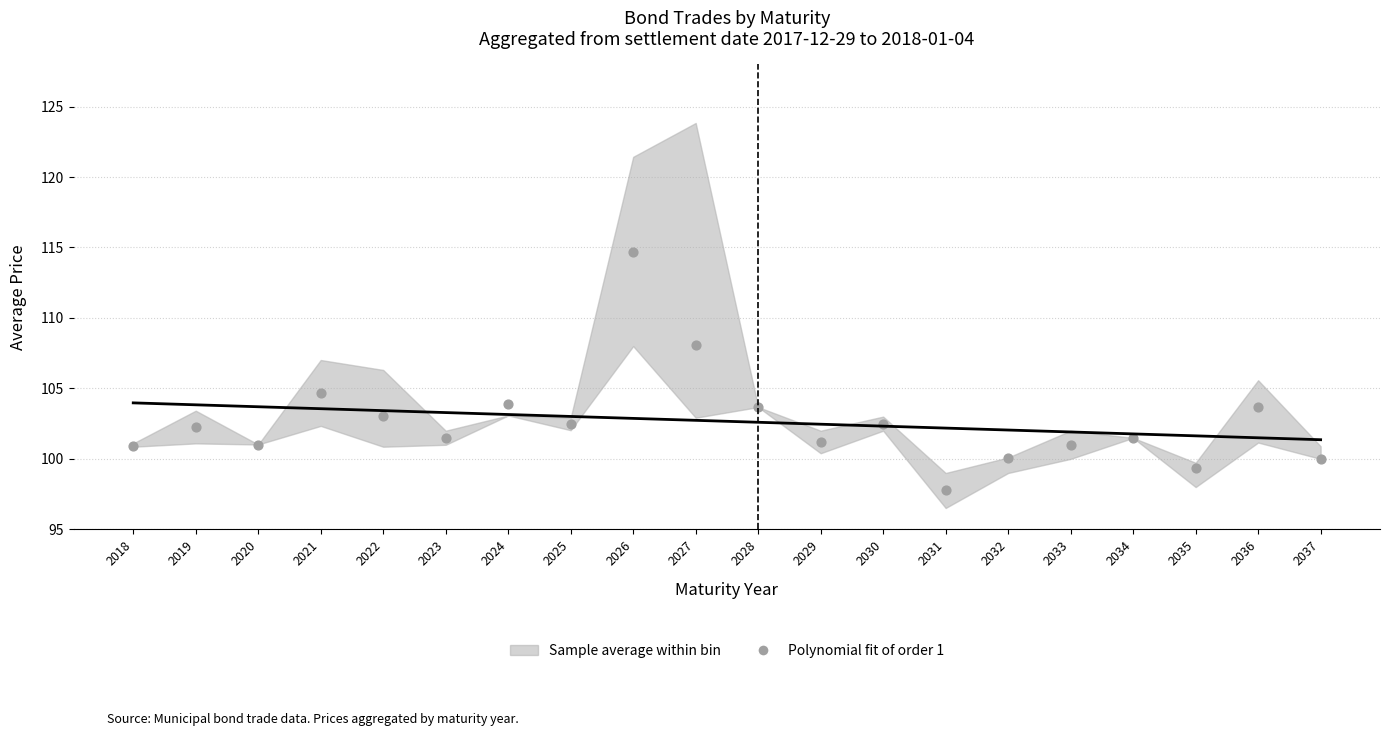

What Y value in the scatter plot is closest to 106?

104.7